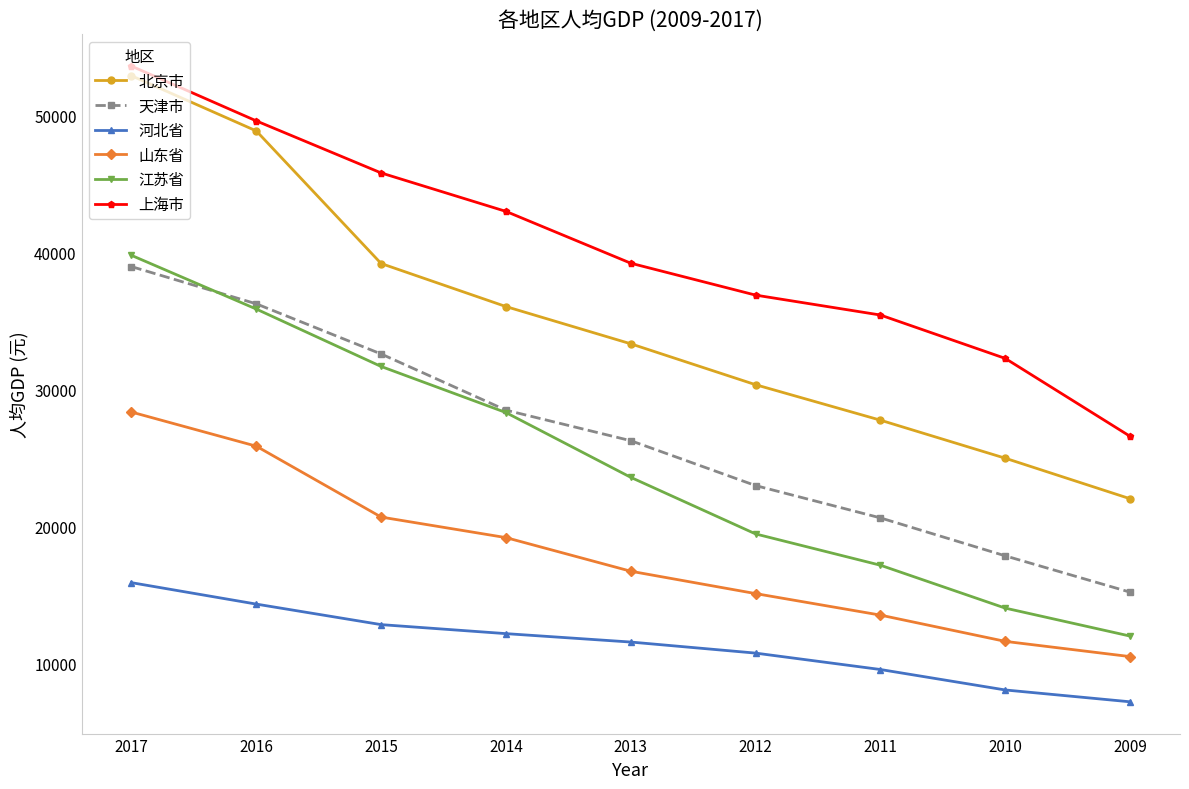

What is the total value across all series at 2013?

150691